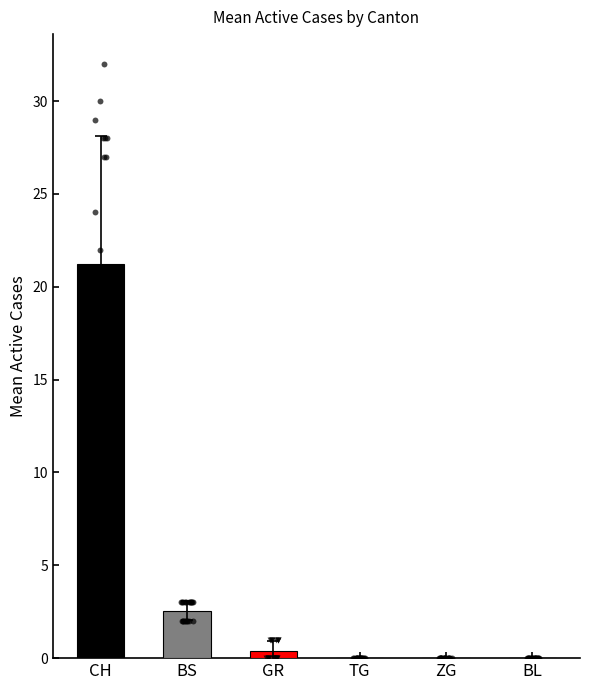

At which category is the sum across all series the highest?

CH